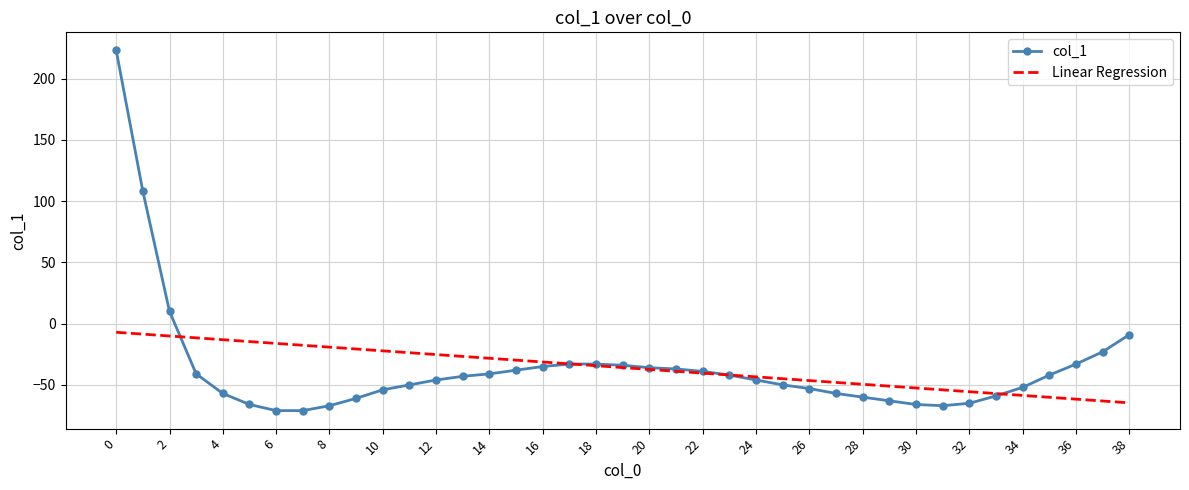

Which series has the widest spread of values?

col_1